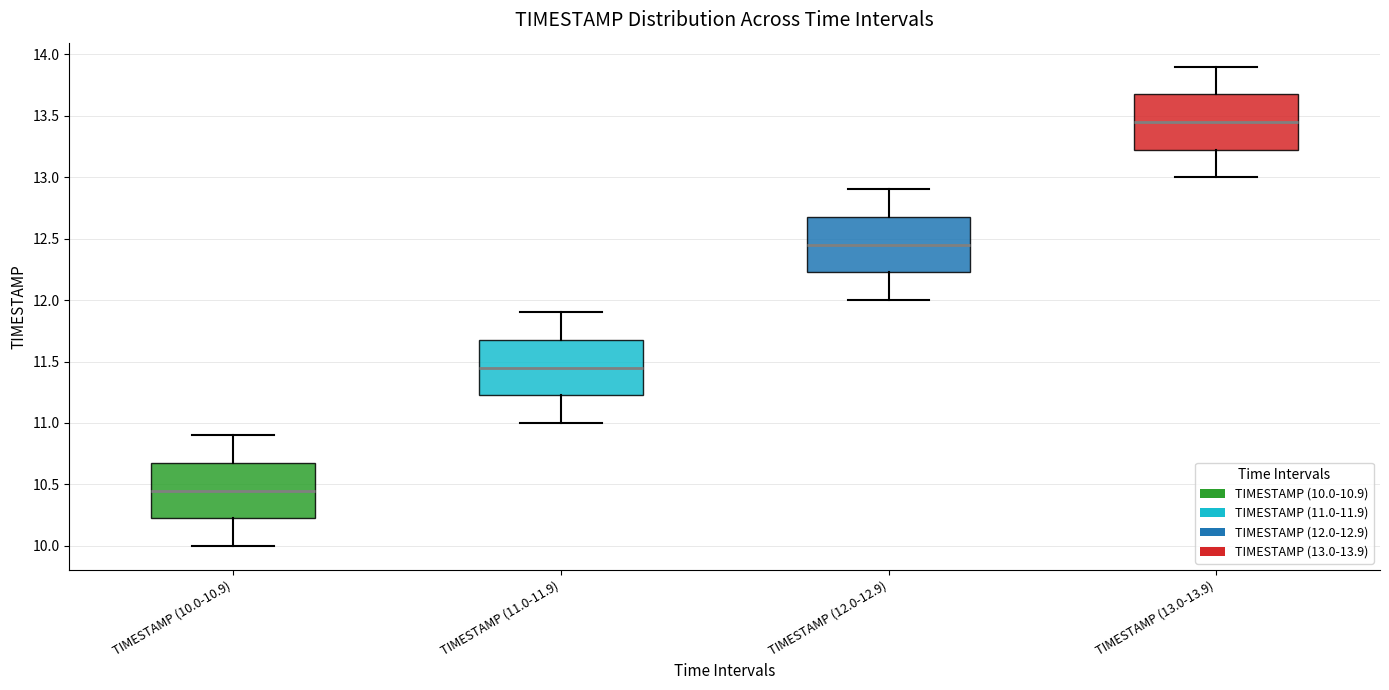

Where does the median line of the box for TIMESTAMP (10.0-10.9) sit on the y-axis? The values are not printed on the chart, so give them approximately, as read against the axis.

10.45